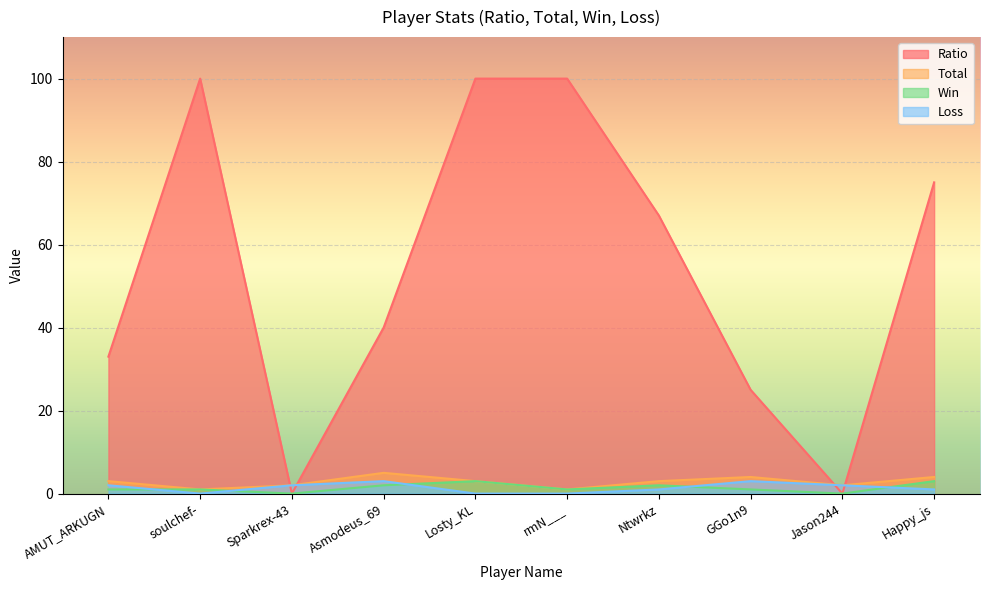

After their last crossing, which series has the higher values: Total or Ratio?

Ratio